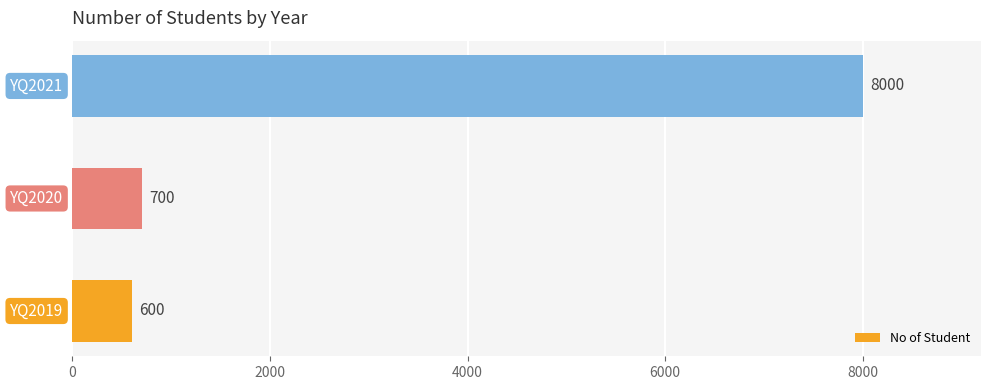

What is the smallest value displayed?

600